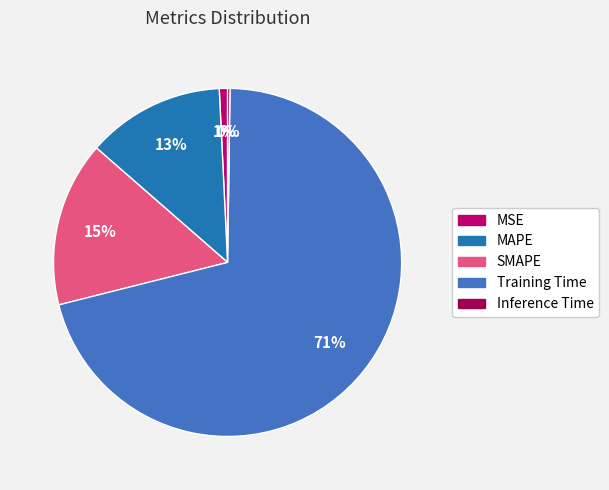

To the nearest percent, what is the combined percentage of MAPE and Training Time?

84%